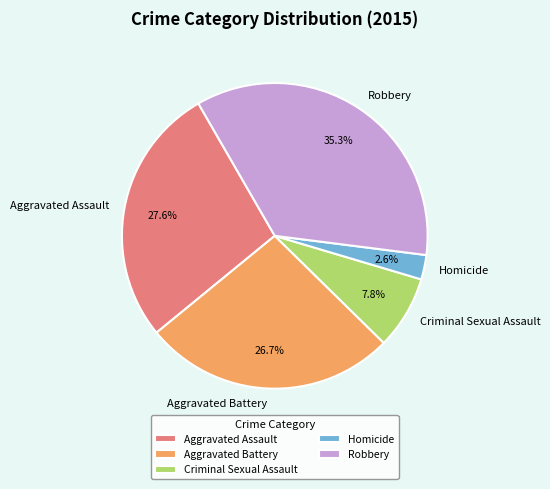

Count the number of slices in the pie.

5